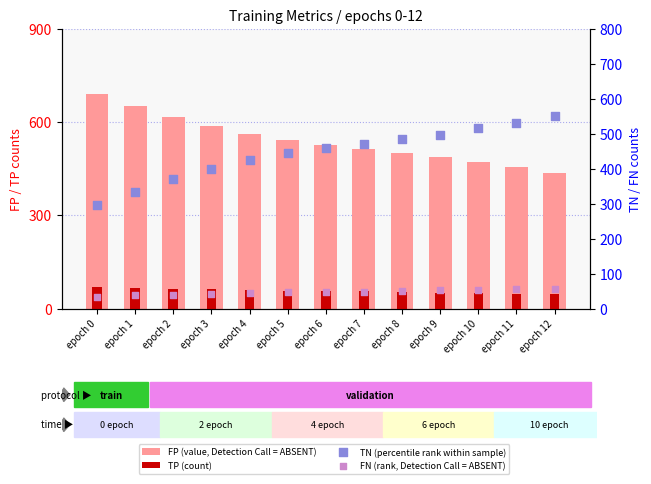

Is the value of TP (count) at epoch 5 greater than the value of TN (percentile rank within sample) at epoch 12?

No